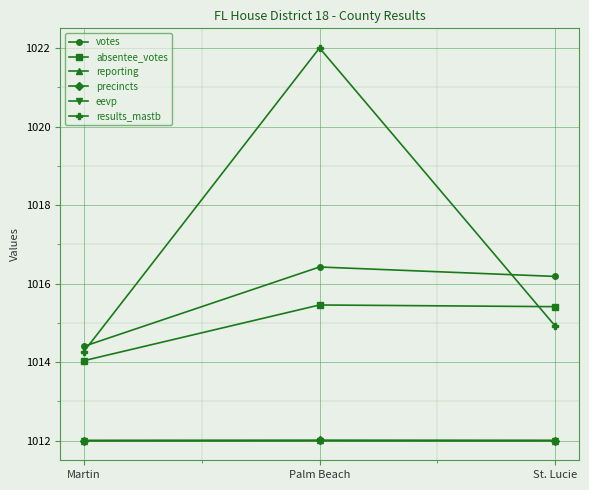

The value of votes at Martin is 1014.4. True or false?

True